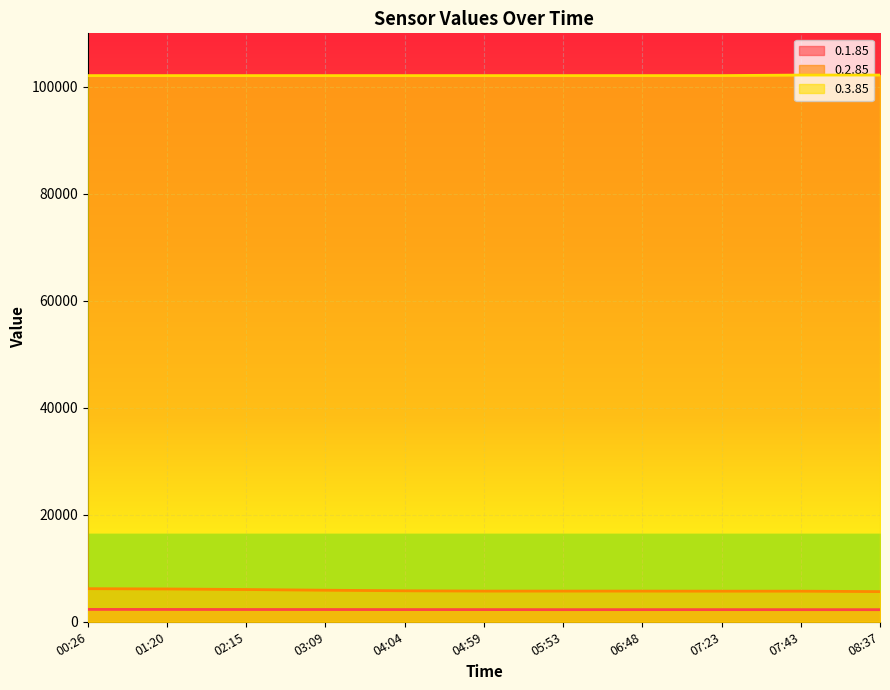

Rank the series by their maximum value, from highest to lowest.

0.3.85, 0.2.85, 0.1.85